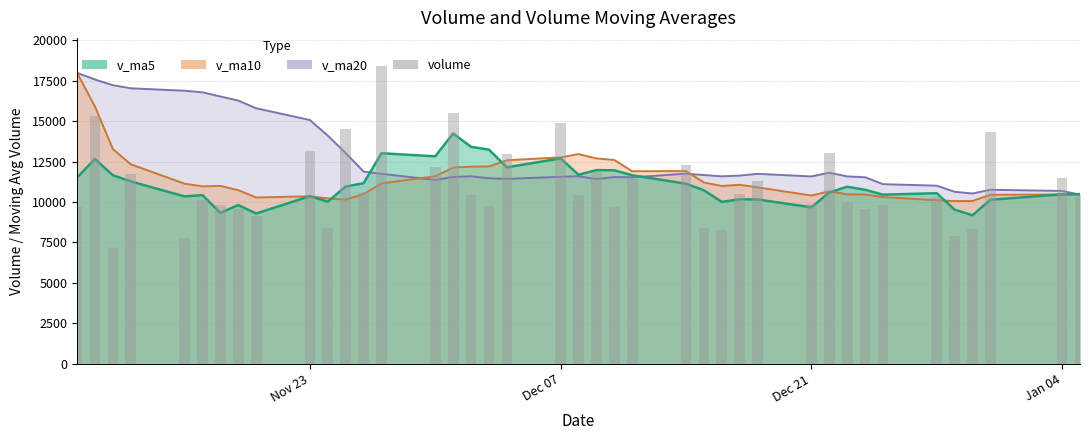

How many bars are there in total?

40